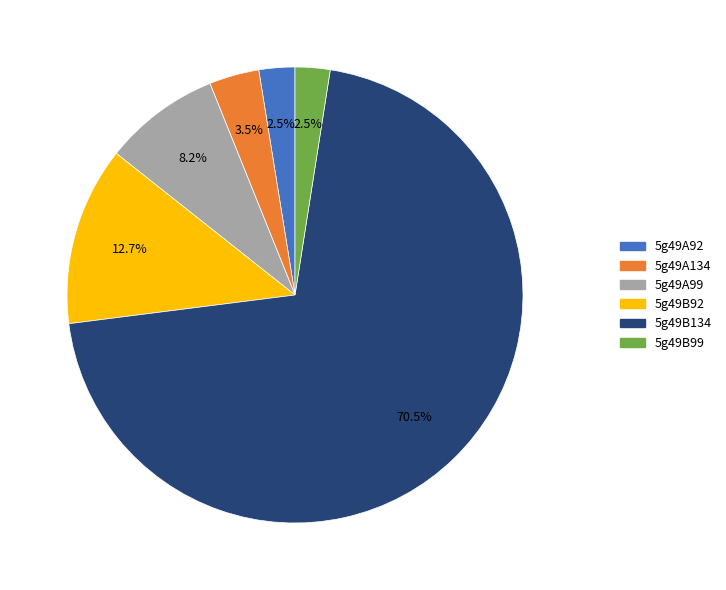

What portion of the pie excludes 5g49A134?

96.5%